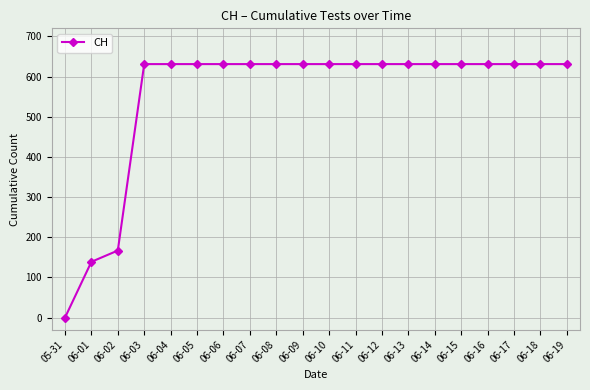

How many lines are shown in the chart?

1